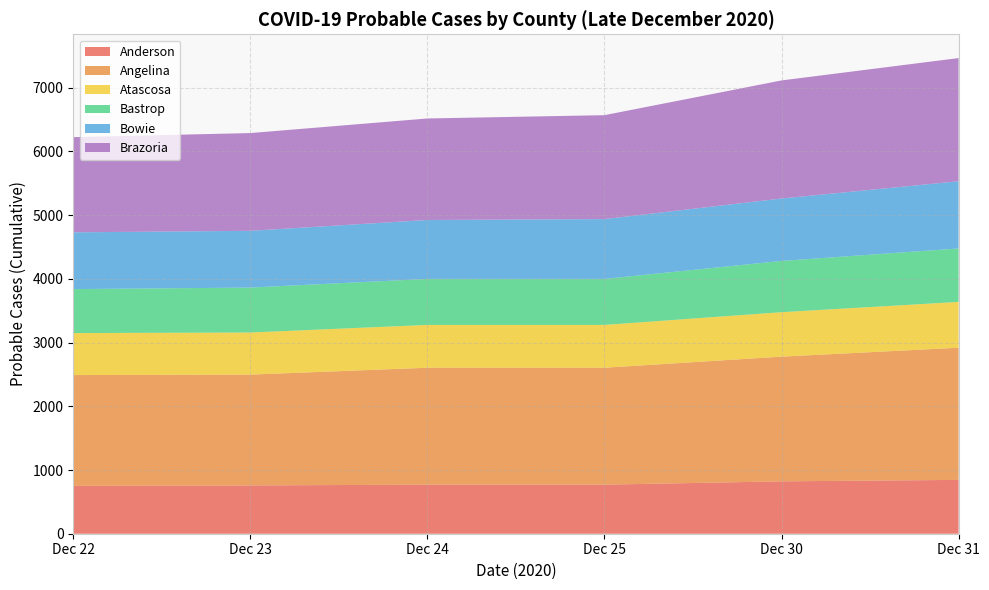

Reading left to right, what are all the values shown in this chart?

Anderson: 2020-12-22=751	2020-12-23=770	2020-12-24=770	2020-12-30=822	2020-12-31=864	2020-12-25=770
Angelina: 2020-12-22=1739	2020-12-23=1835	2020-12-24=1835	2020-12-30=1957	2020-12-31=2074	2020-12-25=1799
Atascosa: 2020-12-22=659	2020-12-23=672	2020-12-24=672	2020-12-30=698	2020-12-31=719	2020-12-25=661
Bastrop: 2020-12-22=690	2020-12-23=722	2020-12-24=722	2020-12-30=804	2020-12-31=839	2020-12-25=705
Bowie: 2020-12-22=891	2020-12-23=925	2020-12-24=950	2020-12-30=980	2020-12-31=1063	2020-12-25=939
Brazoria: 2020-12-22=1494	2020-12-23=1593	2020-12-24=1631	2020-12-30=1853	2020-12-31=1933	2020-12-25=1534